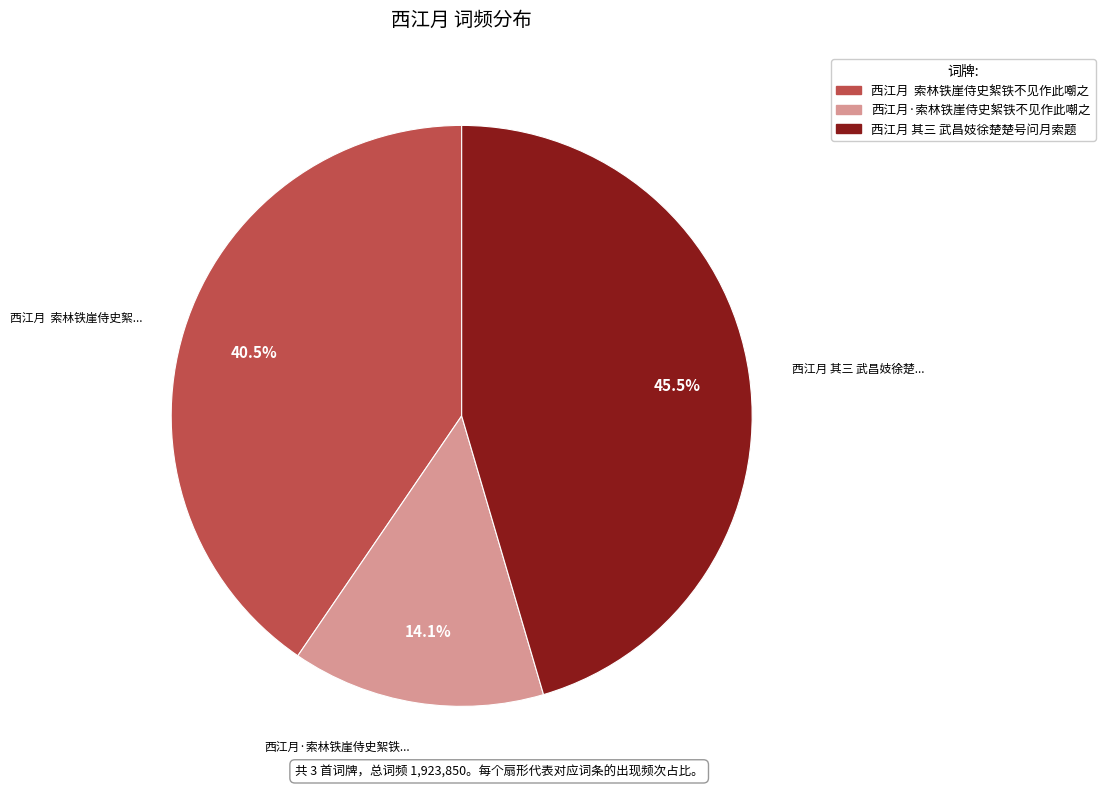

How many segments does this pie chart have?

3